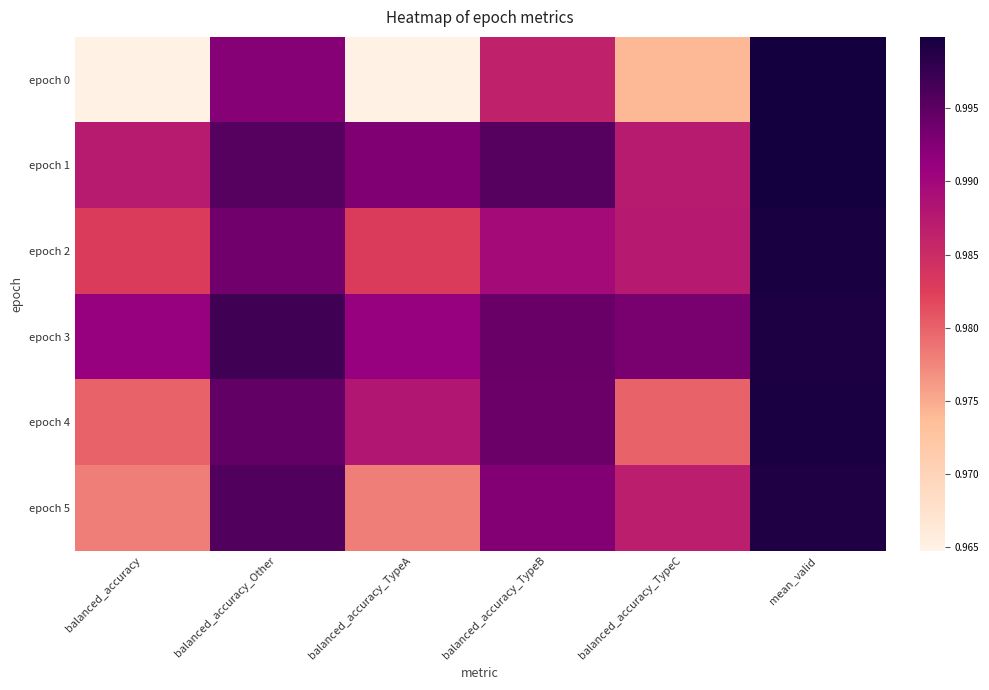

What is the total value across all series at balanced_accuracy_TypeB?

6.0